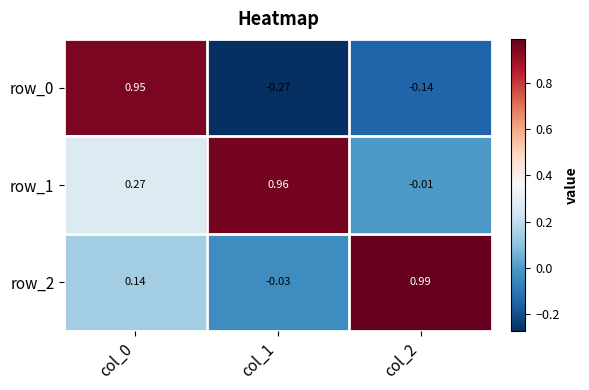

Is the value of row_1 at col_1 greater than the value of row_2 at col_0?

Yes